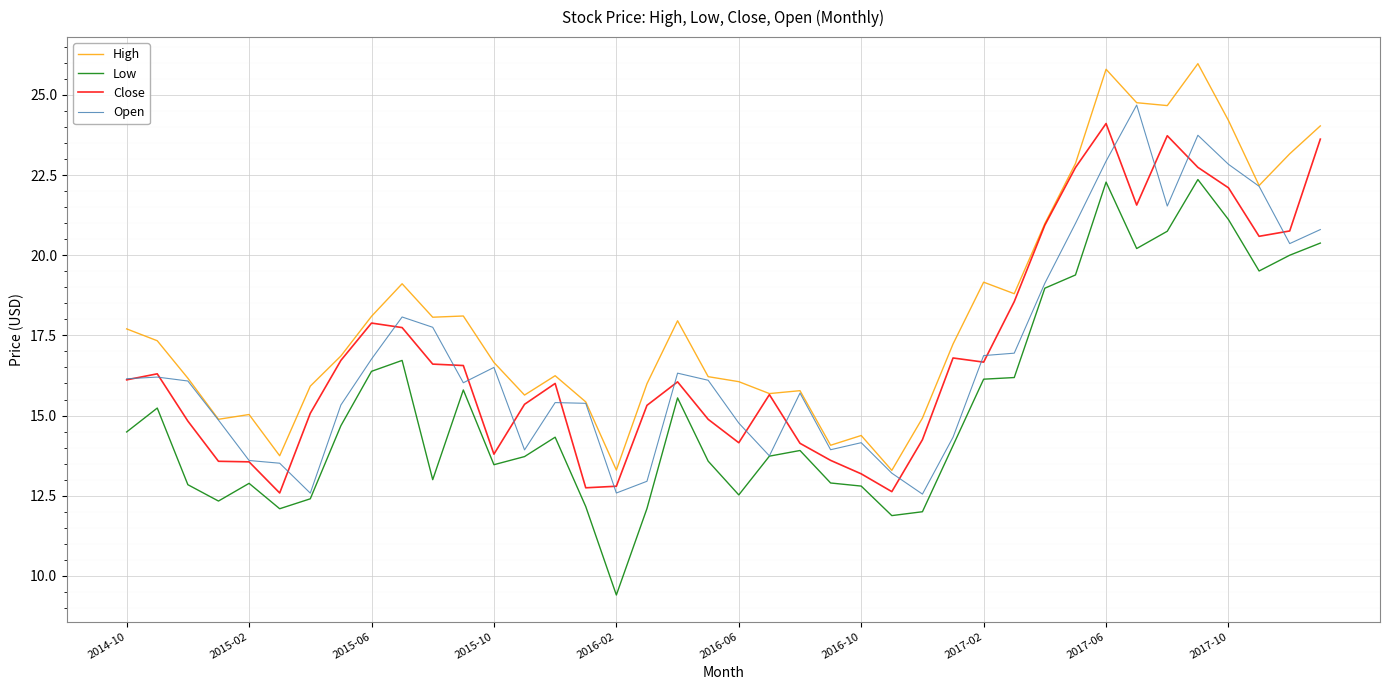

What is the maximum value for Open?

24.7